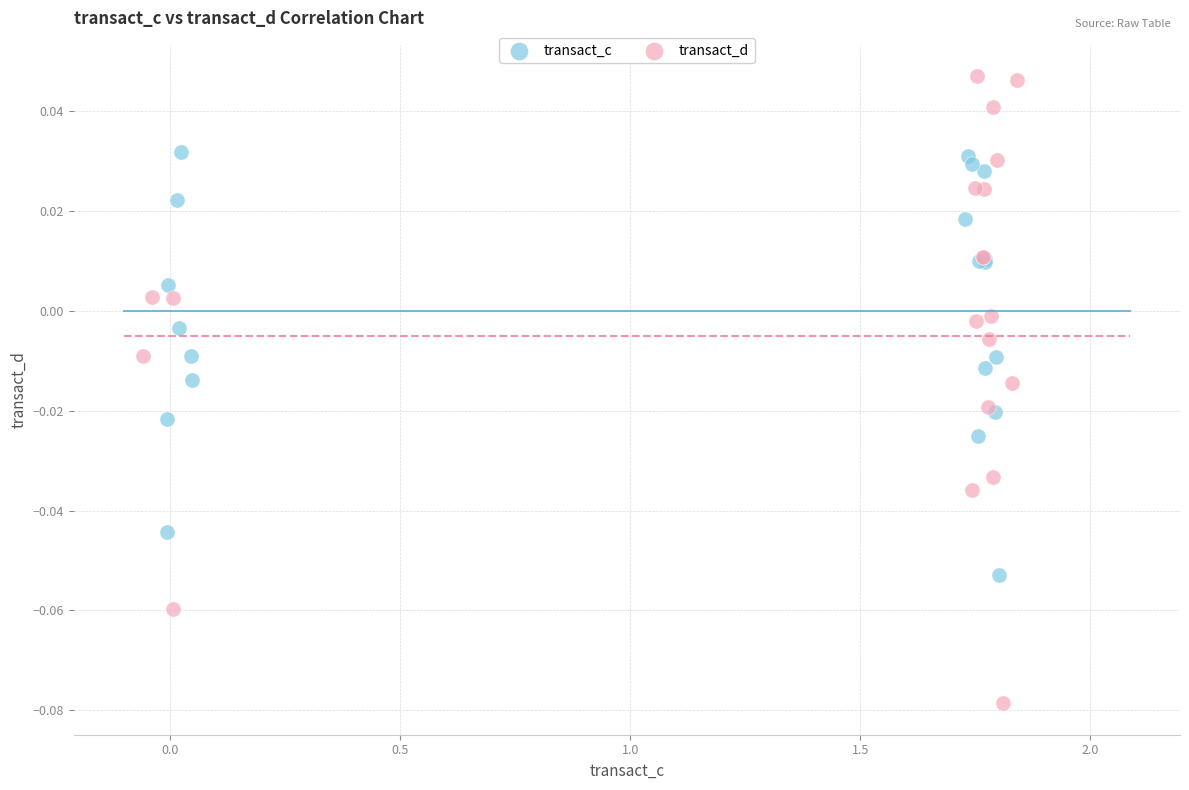

Which series has the largest Y range (max minus min)?

transact_d